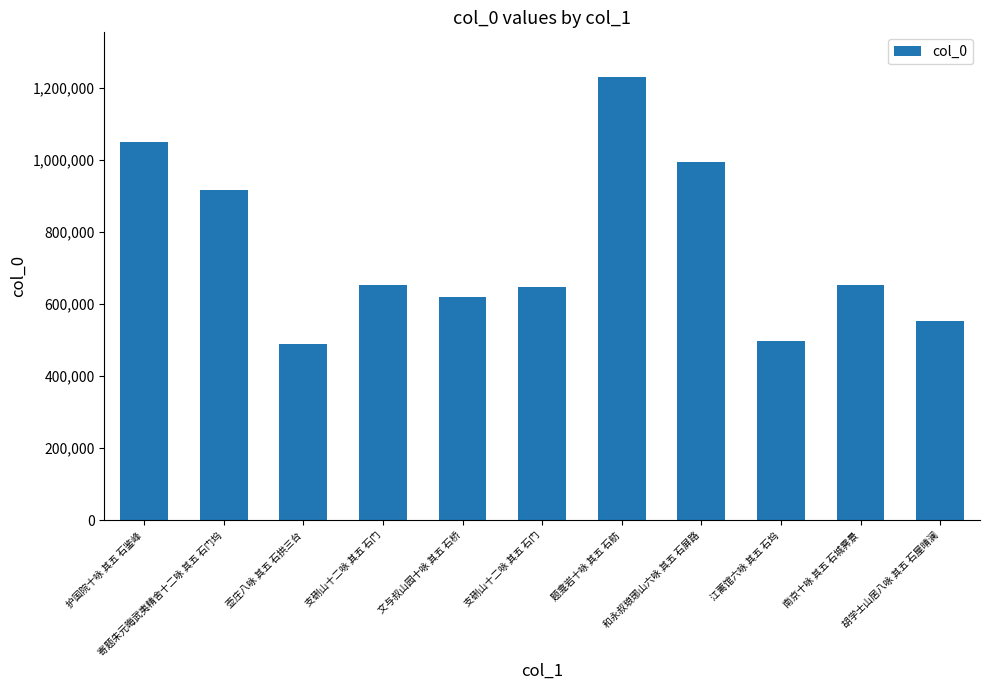

What is the label of the 3rd bar from the left?

壶庄八咏 其五 石拱三台